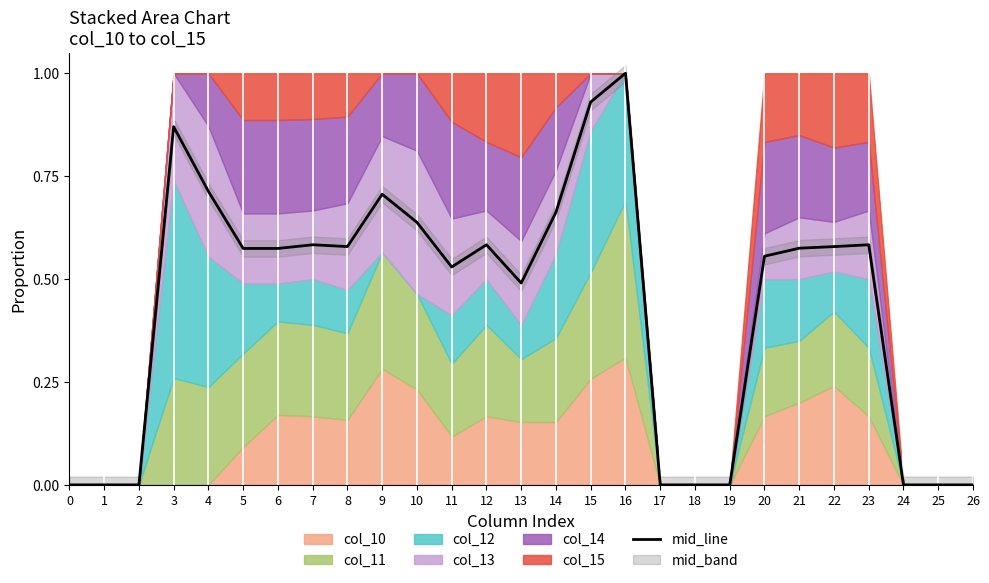

What is the difference between the values at 21 and 4?

0.1